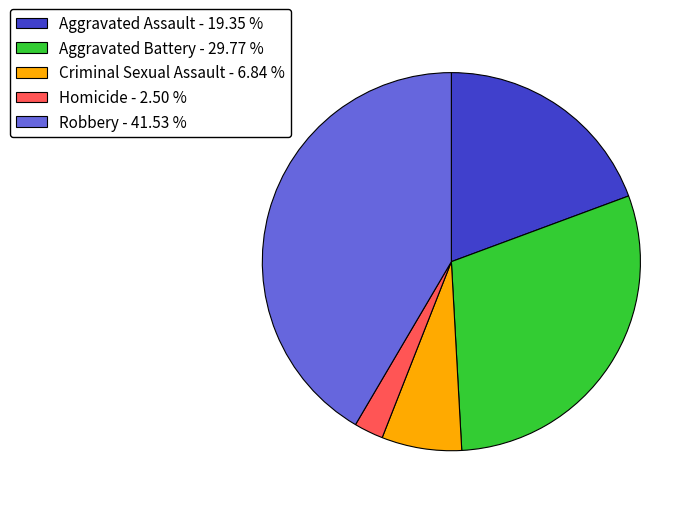

Rank the categories by value from lowest to highest.

Homicide, Criminal Sexual Assault, Aggravated Assault, Aggravated Battery, Robbery